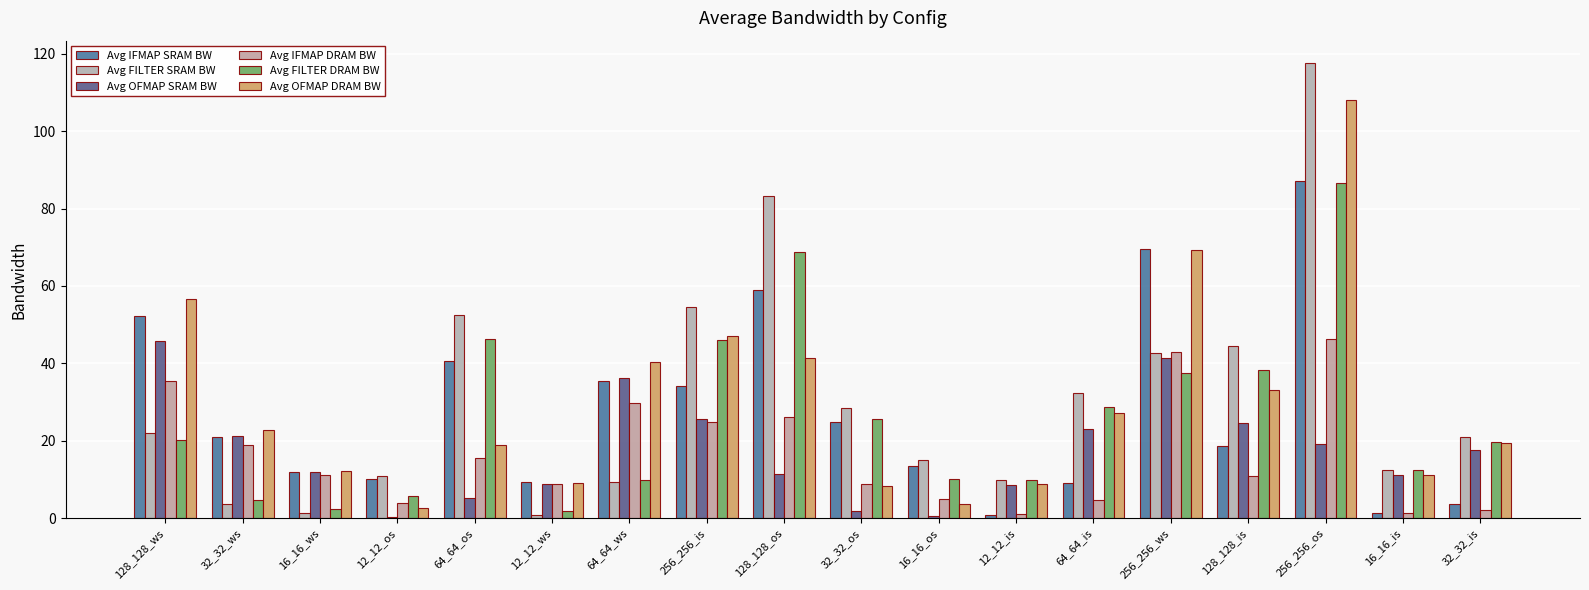

How many distinct data groups are displayed?

6